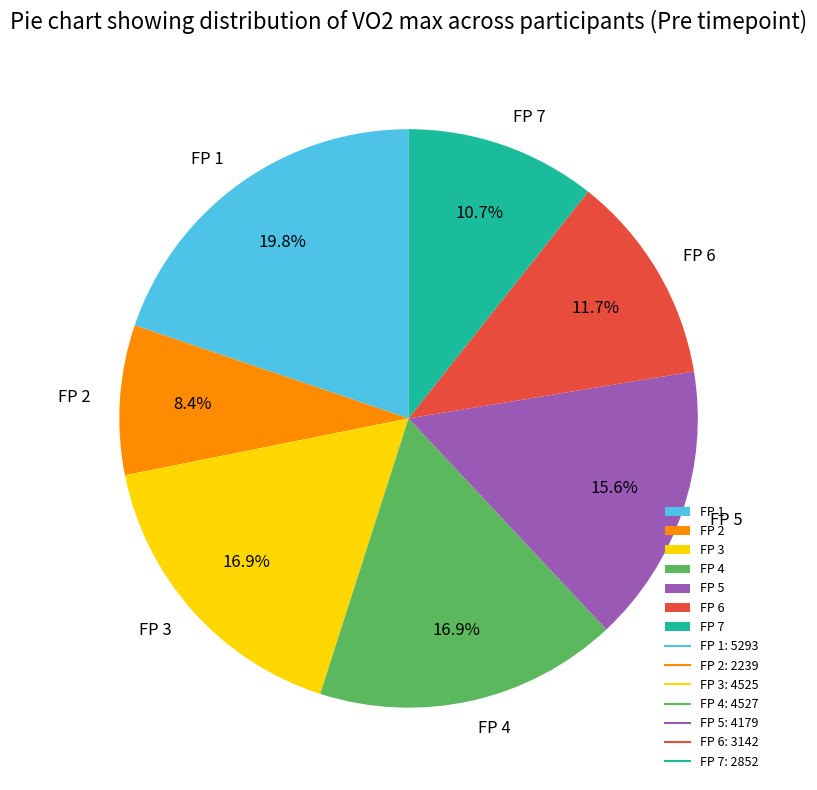

Is the sum of FP 6 and FP 1 greater than half?

No